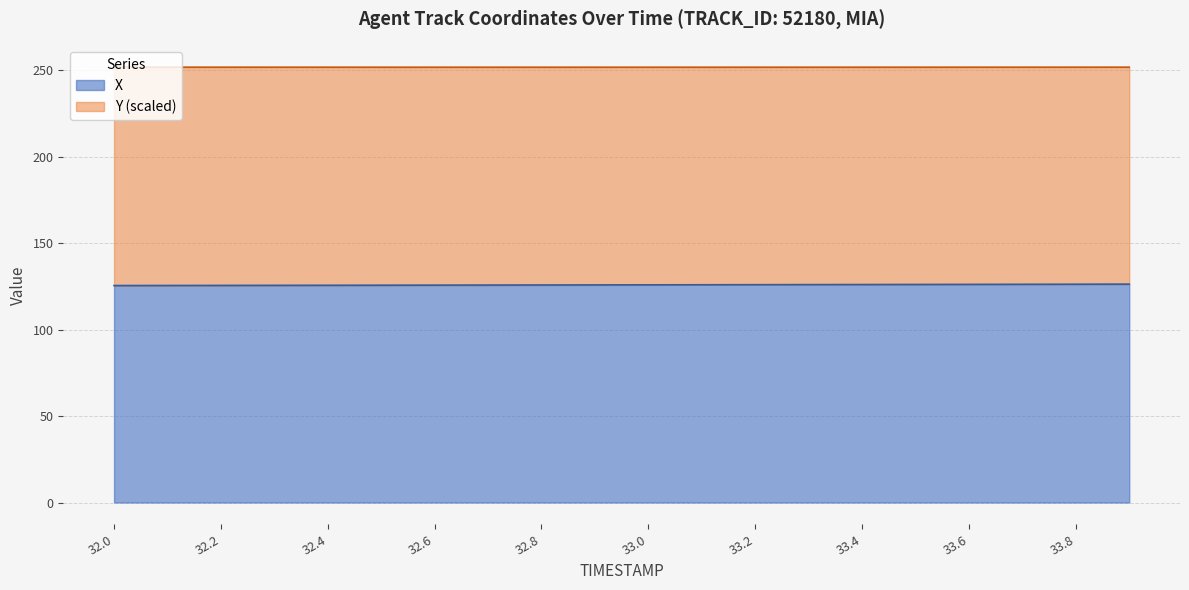

What is the label of the 10th point from the right?

33.0